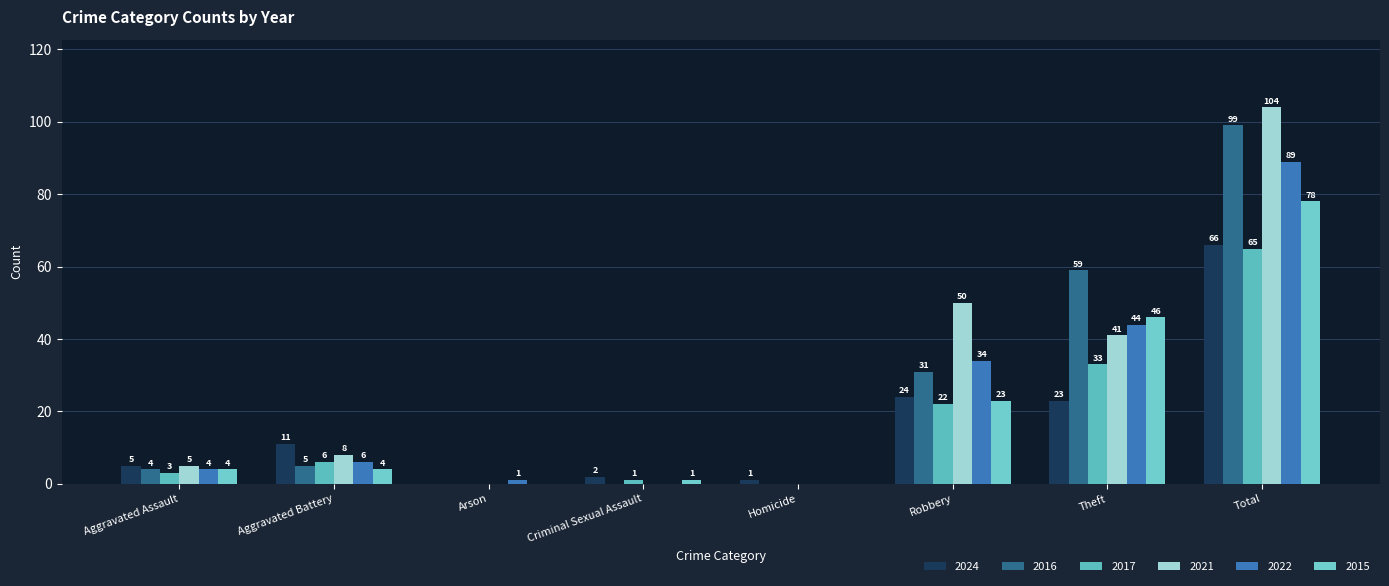

What is the sum of all 2021 values?

208